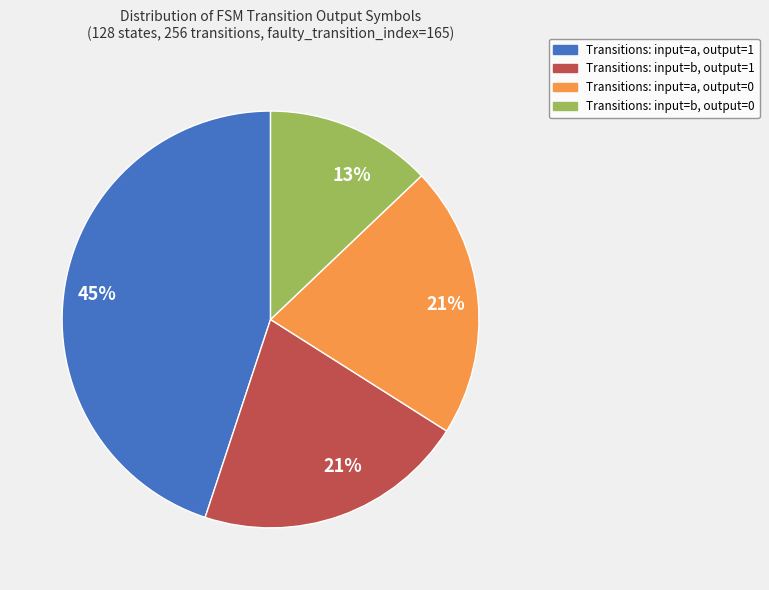

To the nearest percent, what is the average slice percentage?

25%